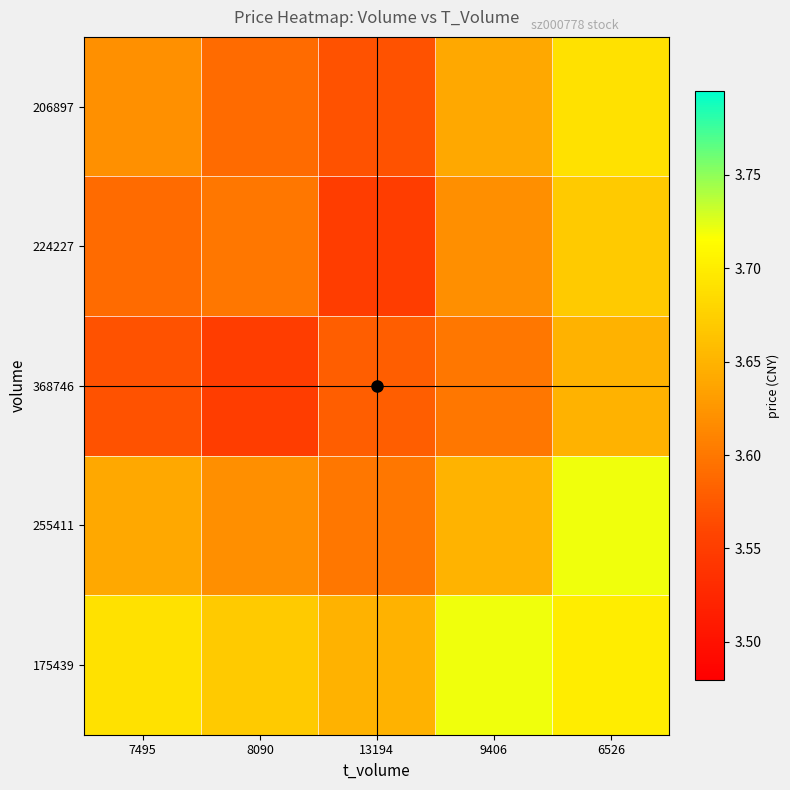

What is the minimum value shown in the chart?

3.6